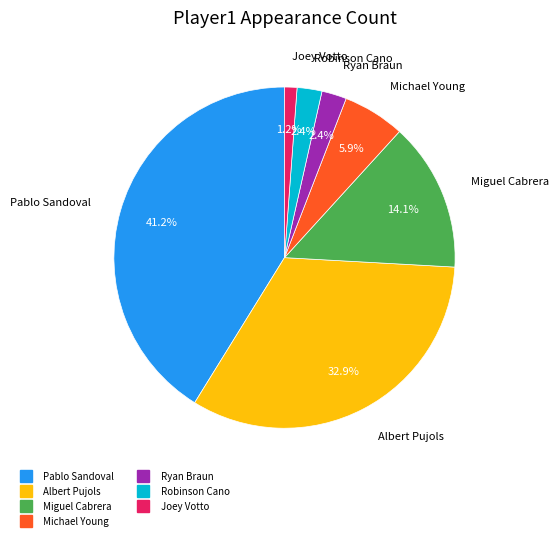

Which has a higher value, Michael Young or Robinson Cano?

Michael Young